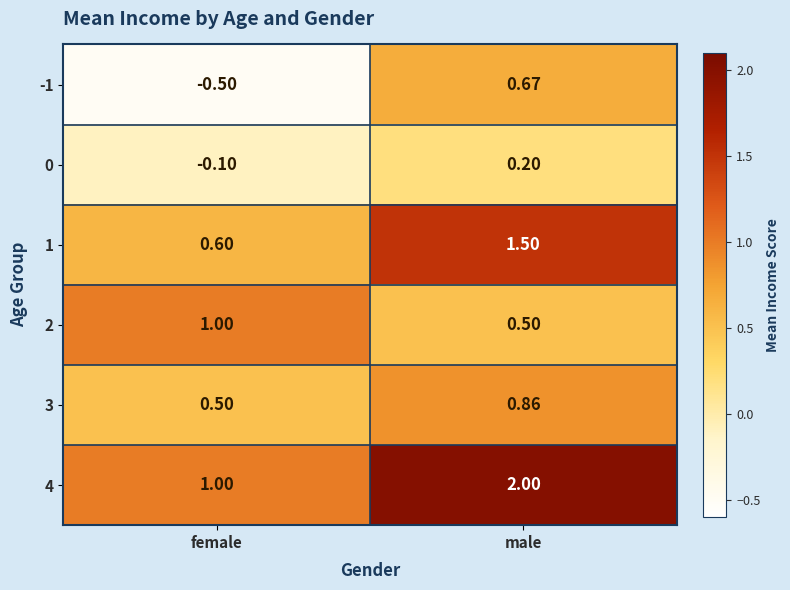

Which category has the highest value across all series?

male